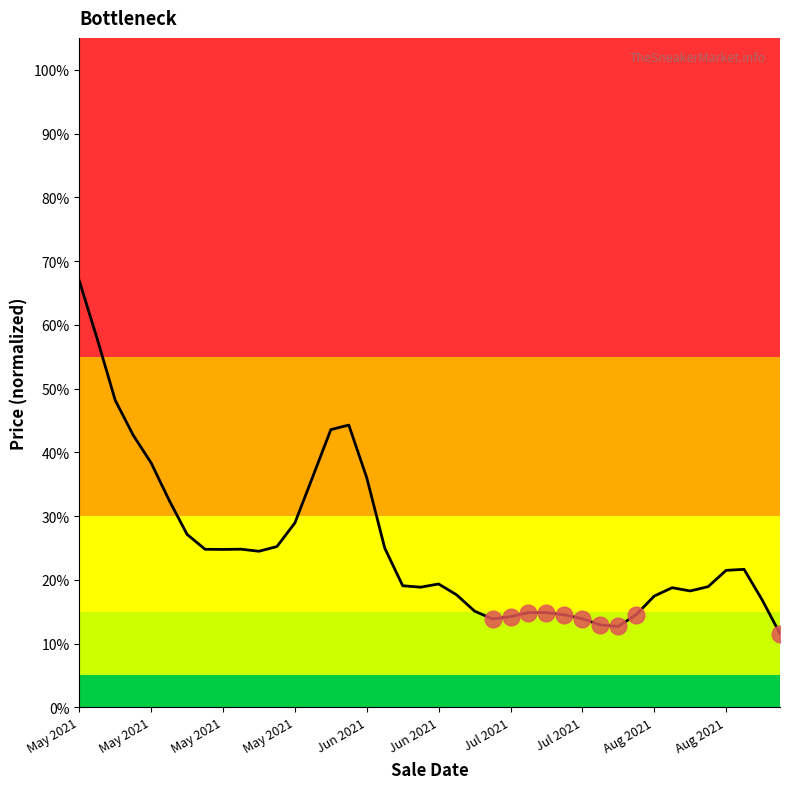

Does the chart display data point markers on the line(s)?

No